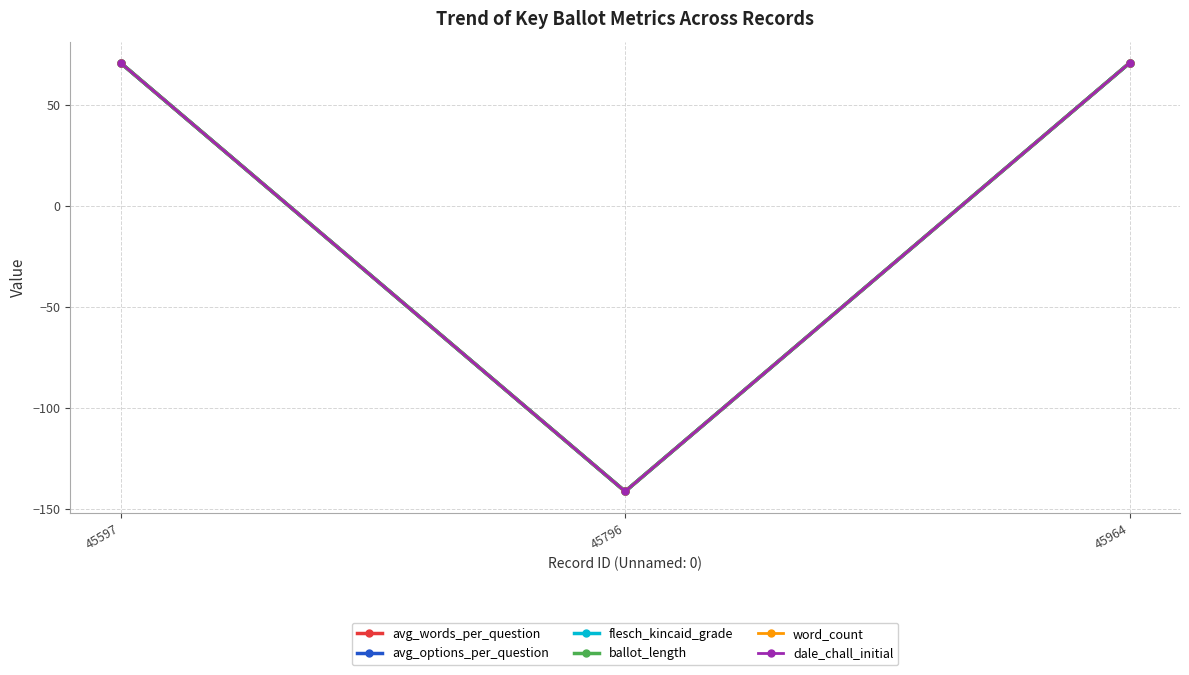

Which series has the largest range (max minus min)?

avg_words_per_question